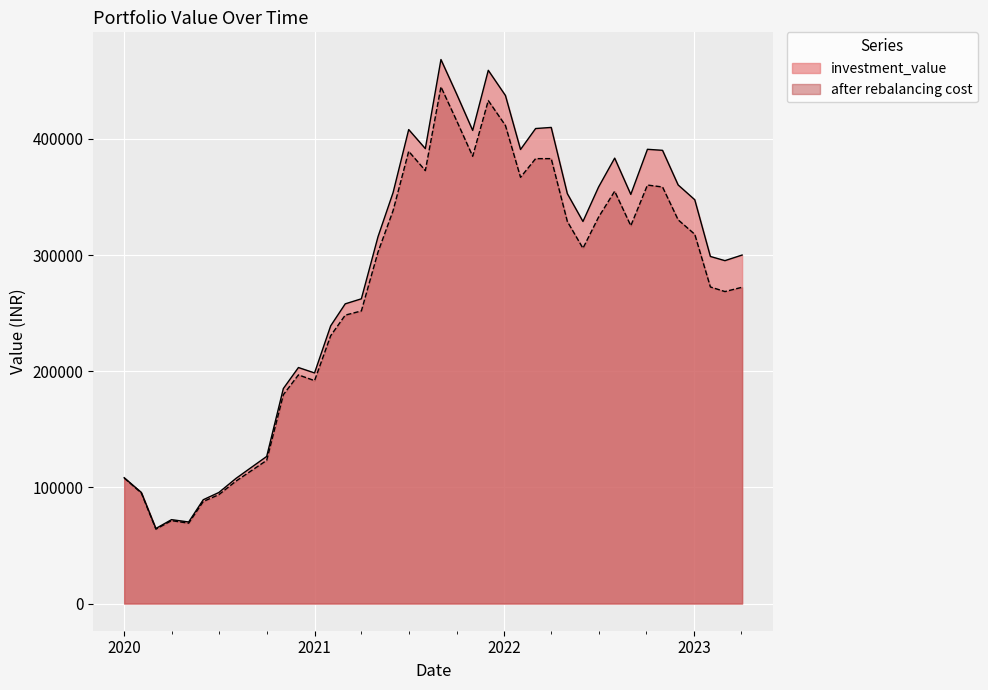

List the series in order of their peak value, lowest first.

after rebalancing cost, investment_value